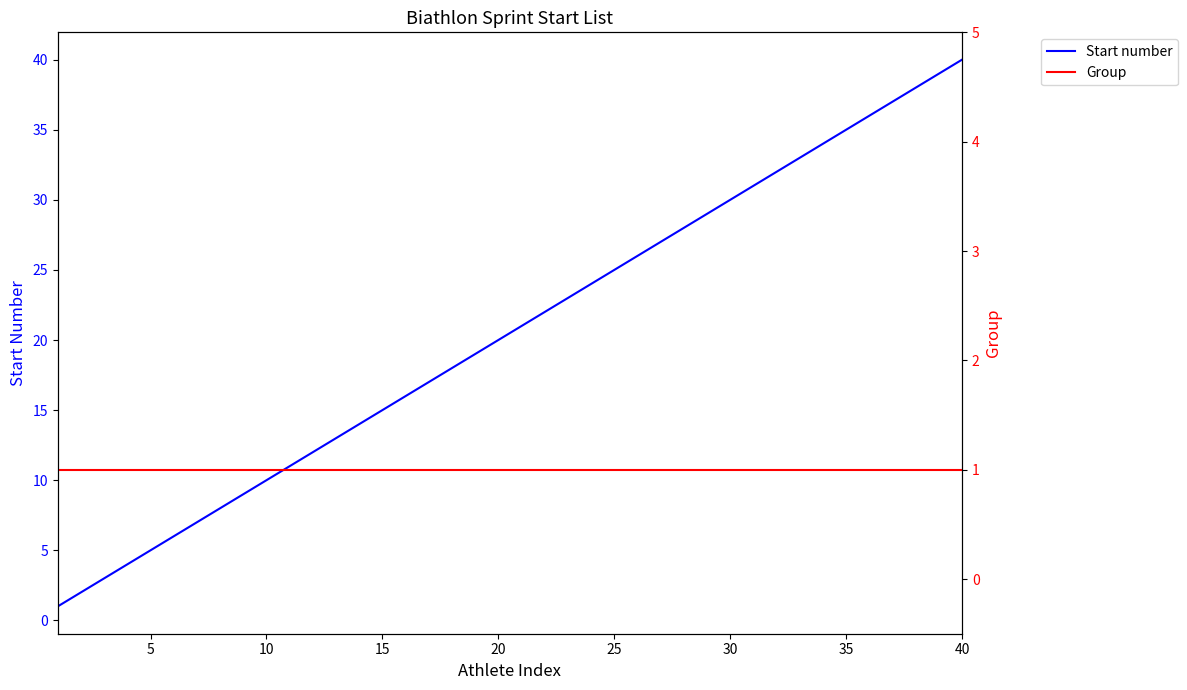

Reading right to left, transcribe all the data shown in this chart.

Start number: 40	39	38	37	36	35	34	33	32	31	30	29	28	27	26	25	24	23	22	21	20	19	18	17	16	15	14	13	12	11	10	9	8	7	6	5	4	3	2	1
Group: 1	1	1	1	1	1	1	1	1	1	1	1	1	1	1	1	1	1	1	1	1	1	1	1	1	1	1	1	1	1	1	1	1	1	1	1	1	1	1	1